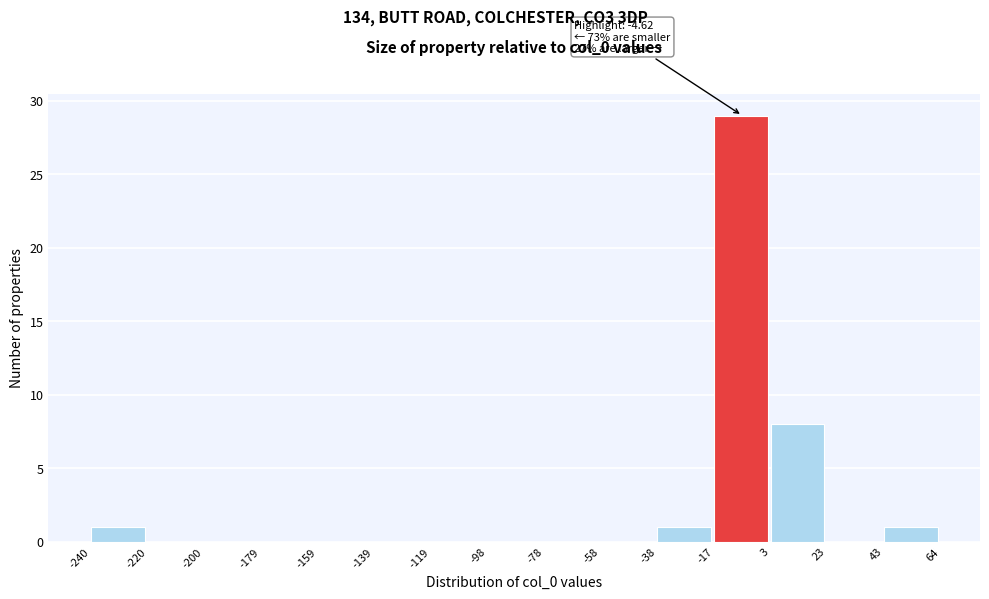

Which range on the x-axis has the tallest bar?

-17 to 3